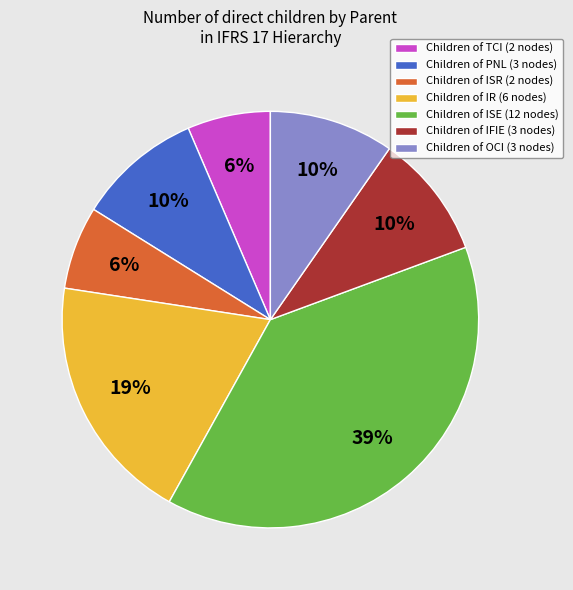

The Children of IFIE (3 nodes) slice represents 10% of the pie. True or false?

True